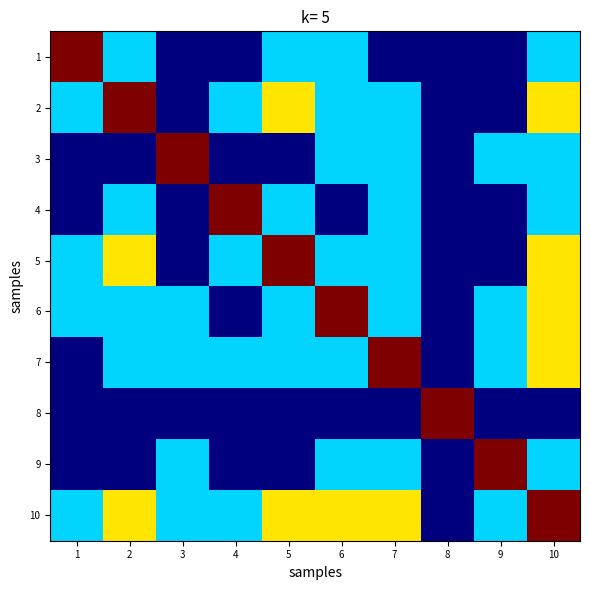

At which category does the chart reach its minimum across all series?

3